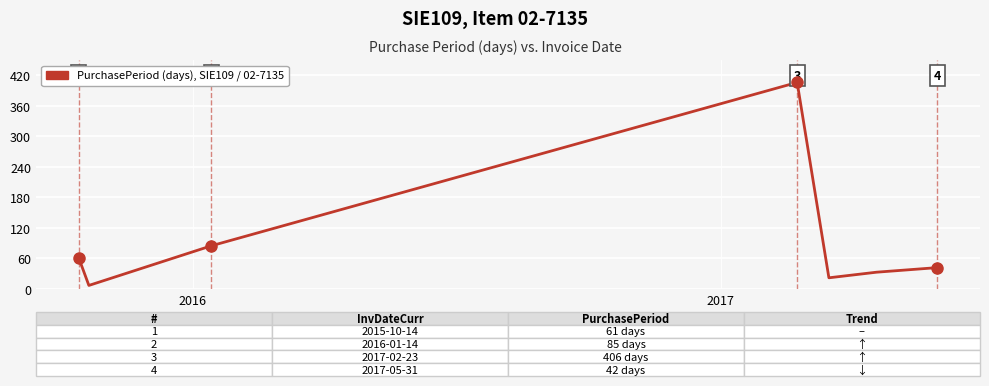

How many interior local valleys (lower than both neighbors) does the data have?

2